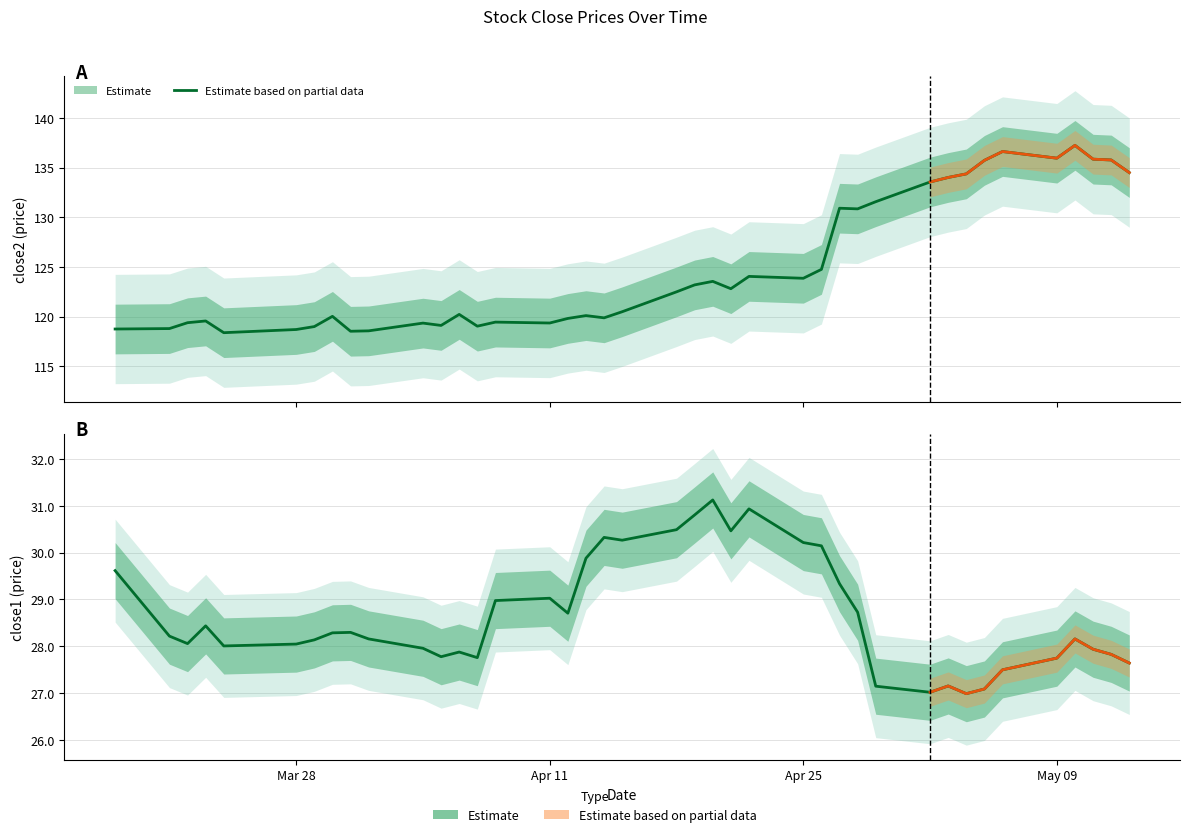

What is the average value of the close2 series?

125.0